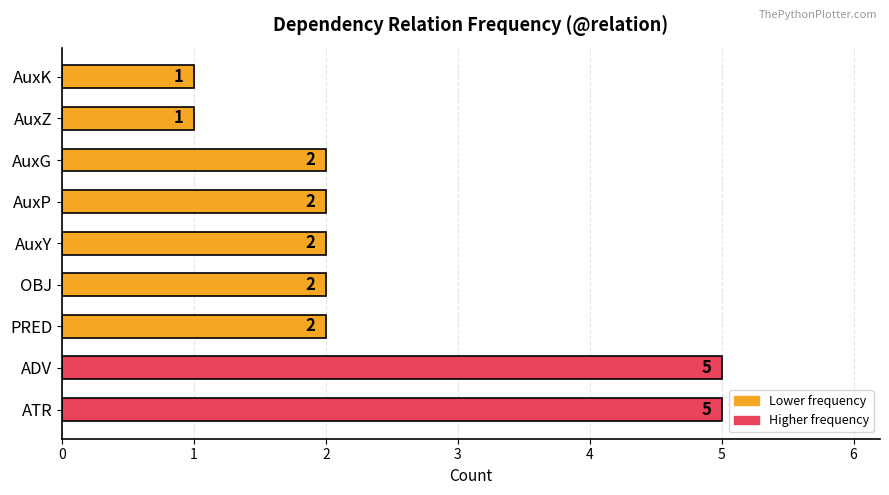

Reading bottom to top, what are all the values shown in this chart?

ATR=5	ADV=5	PRED=2	OBJ=2	AuxY=2	AuxP=2	AuxG=2	AuxZ=1	AuxK=1